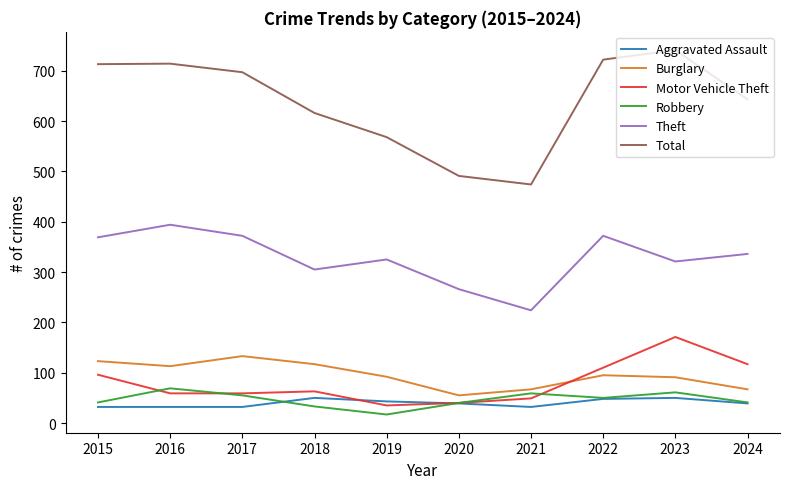

What are all the series names shown in the legend?

Aggravated Assault, Burglary, Motor Vehicle Theft, Robbery, Theft, Total